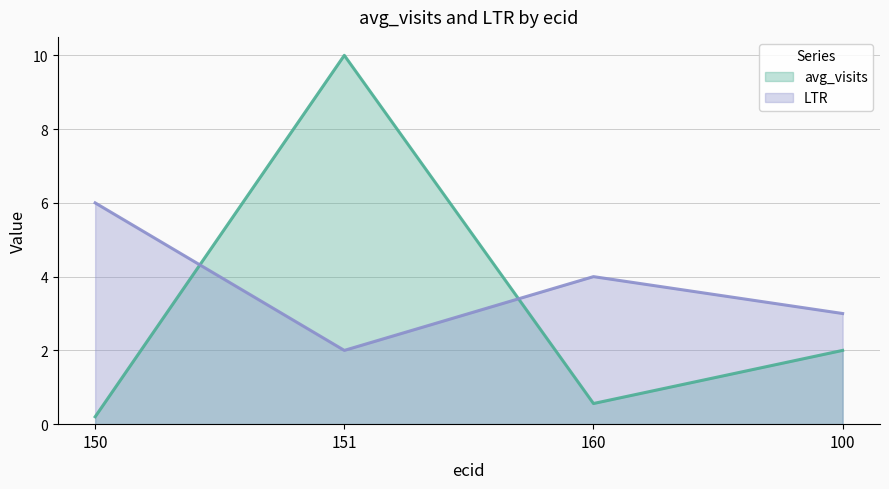

What is the label of the 4th point from the right?

150